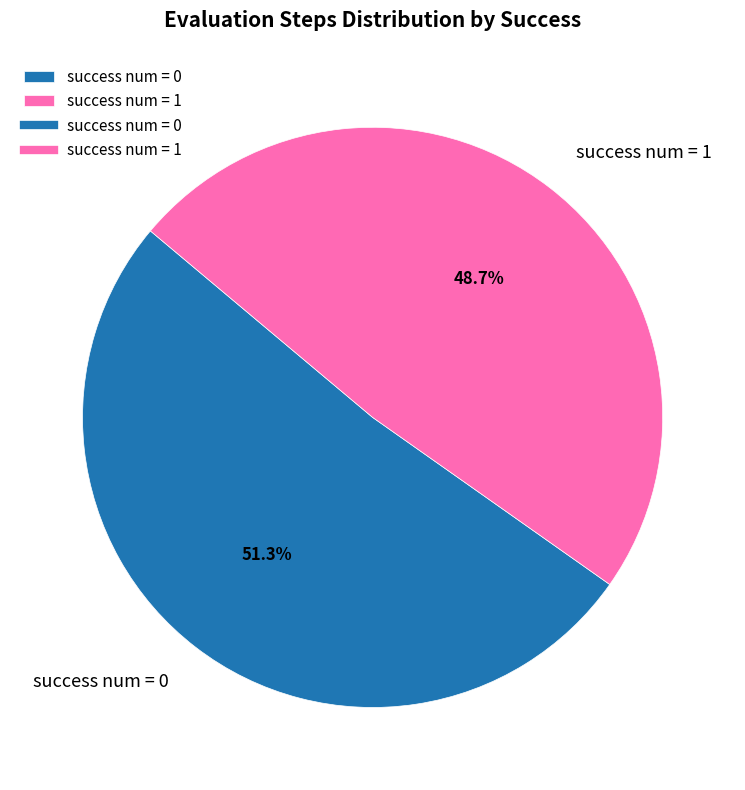

Between success num = 1 and success num = 0, which is larger?

success num = 0